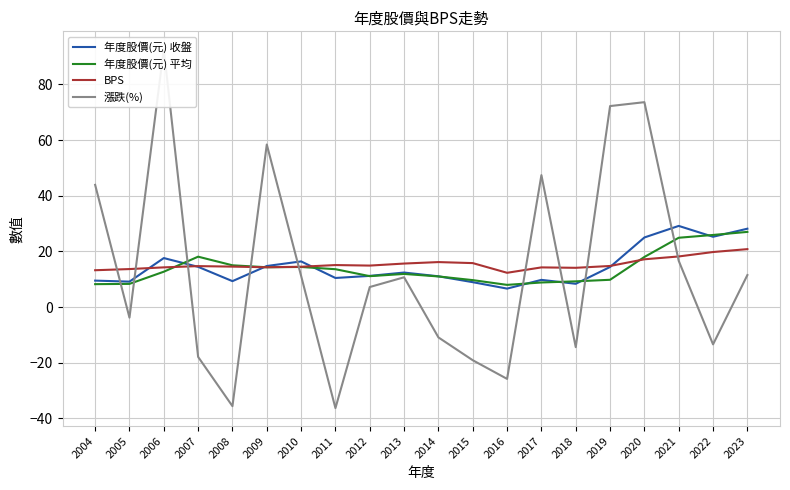

At which category does 漲跌(%) reach its first local valley?

2005